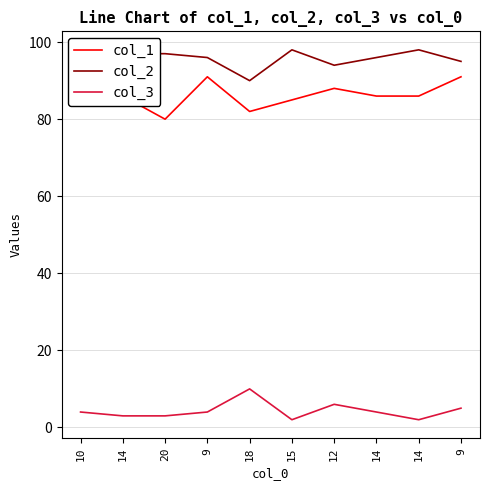

Which series has the widest spread of values?

col_1